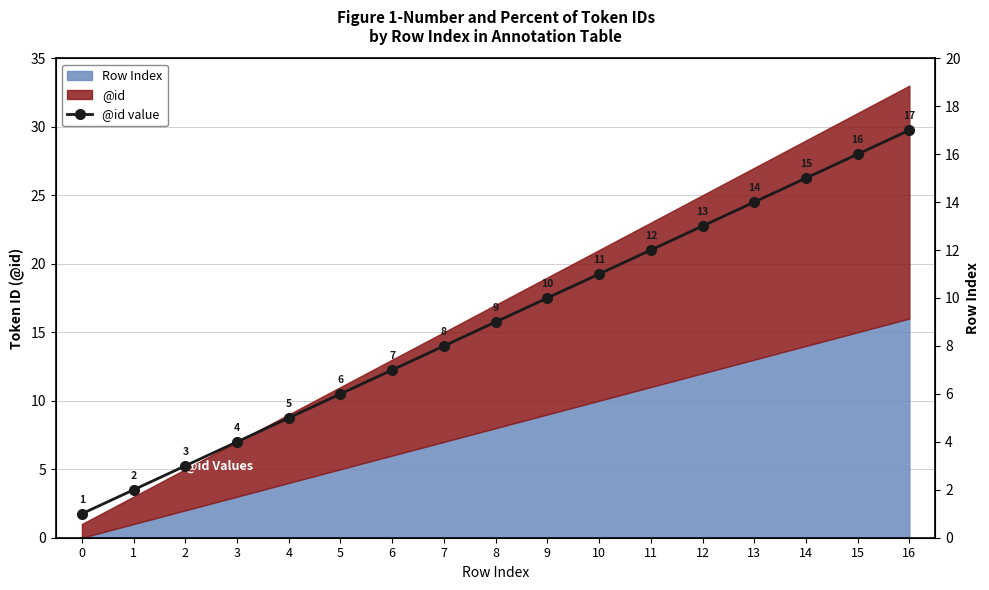

At which label is the value closest to 9?

8